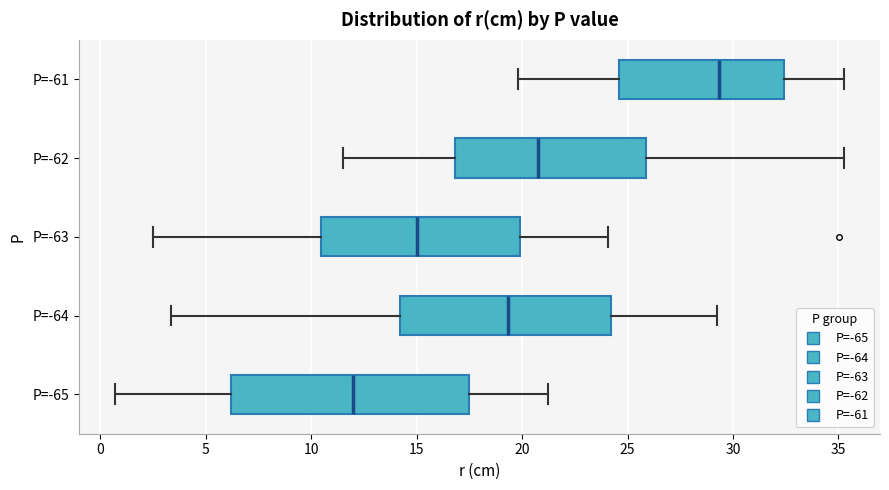

Reading bottom to top, read every box against the x-axis: the position of its median line, the range the box covers, and the ends of its whiskers. The values are not printed on the chart, so give them approximately, as read against the axis.

P=-65: median 12.0, box 6.0 to 17.5, whiskers 0.5 to 21.0
P=-64: median 19.5, box 14.0 to 24.0, whiskers 3.5 to 29.0
P=-63: median 15.0, box 10.5 to 20.0, whiskers 2.5 to 24.0
P=-62: median 21.0, box 17.0 to 26.0, whiskers 11.5 to 35.0
P=-61: median 29.5, box 24.5 to 32.5, whiskers 20.0 to 35.0